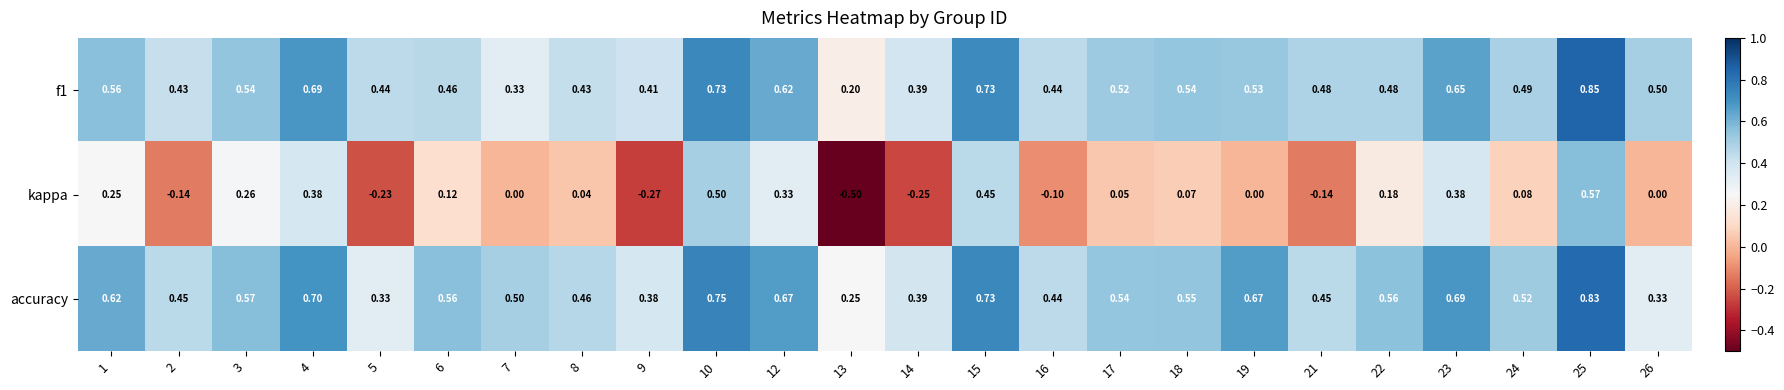

Is the value of kappa at 16 greater than the value of accuracy at 3?

No